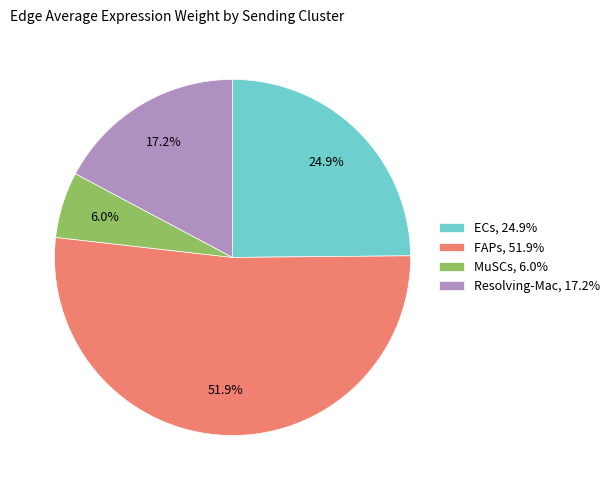

Which has a higher value, Resolving-Mac or MuSCs?

Resolving-Mac